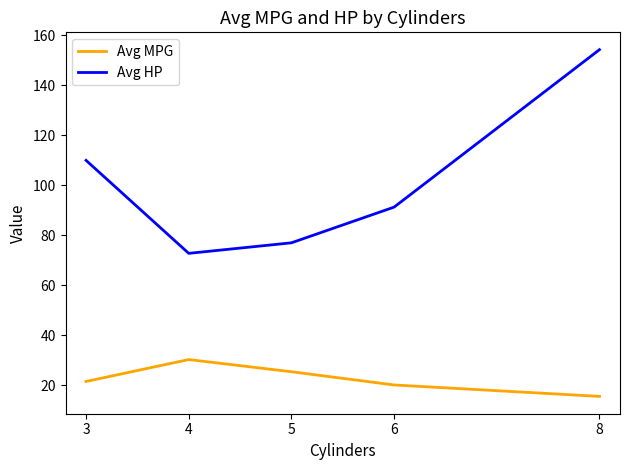

Which series has the largest range (max minus min)?

Avg HP